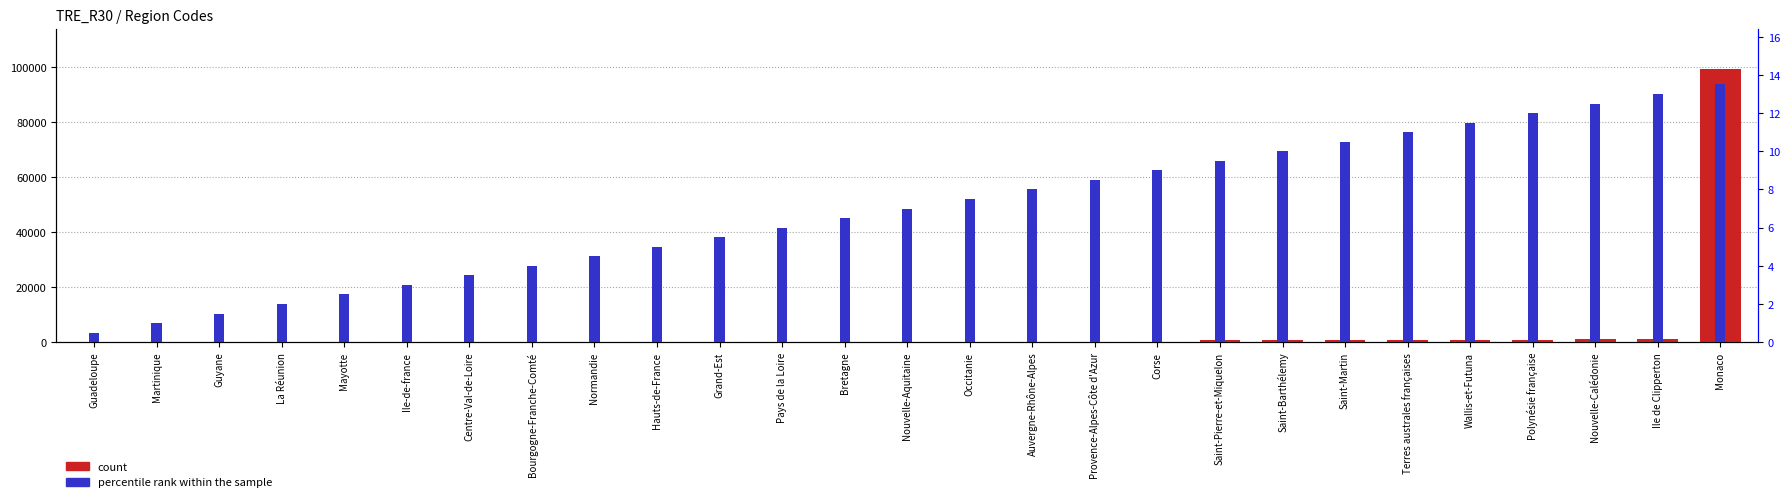

Which series has the largest total across all categories?

count